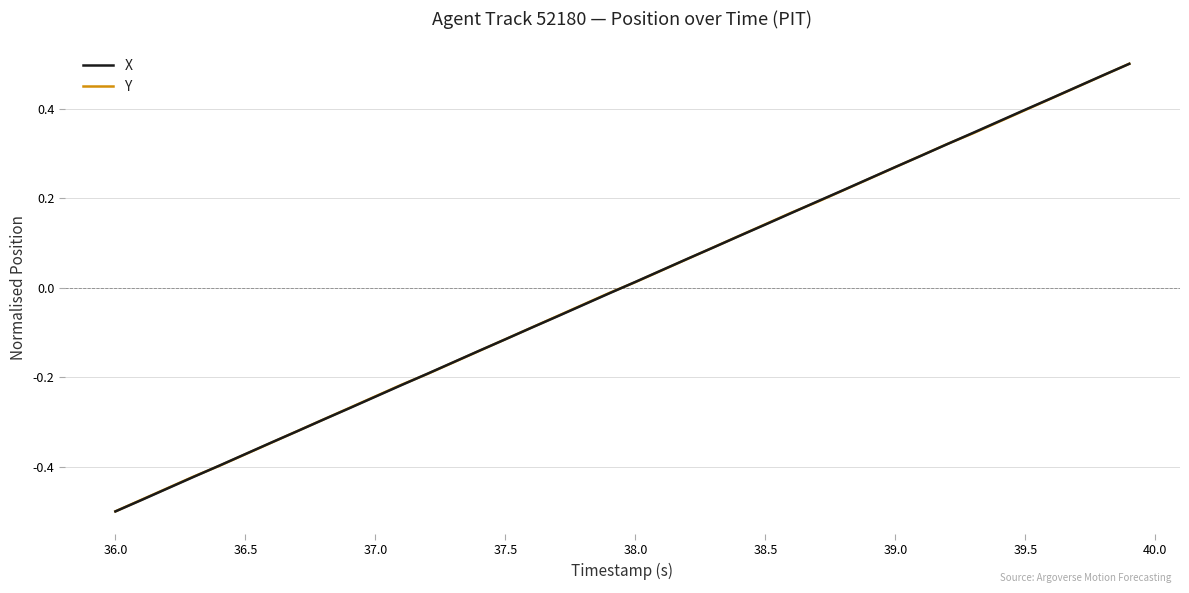

At which label does Y first exceed 0?

38.0